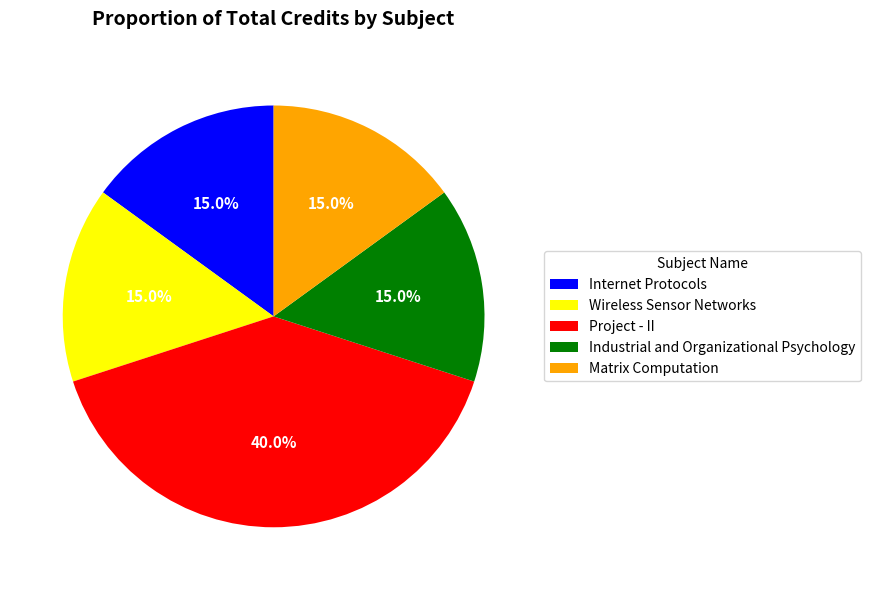

What is the ratio of the value at Wireless Sensor Networks to the value at Industrial and Organizational Psychology?

1.0